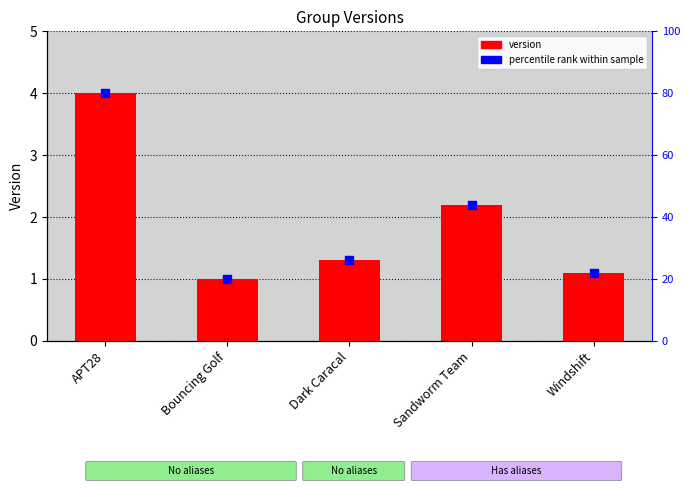

What is the total value across all series at Bouncing Golf?

21.0